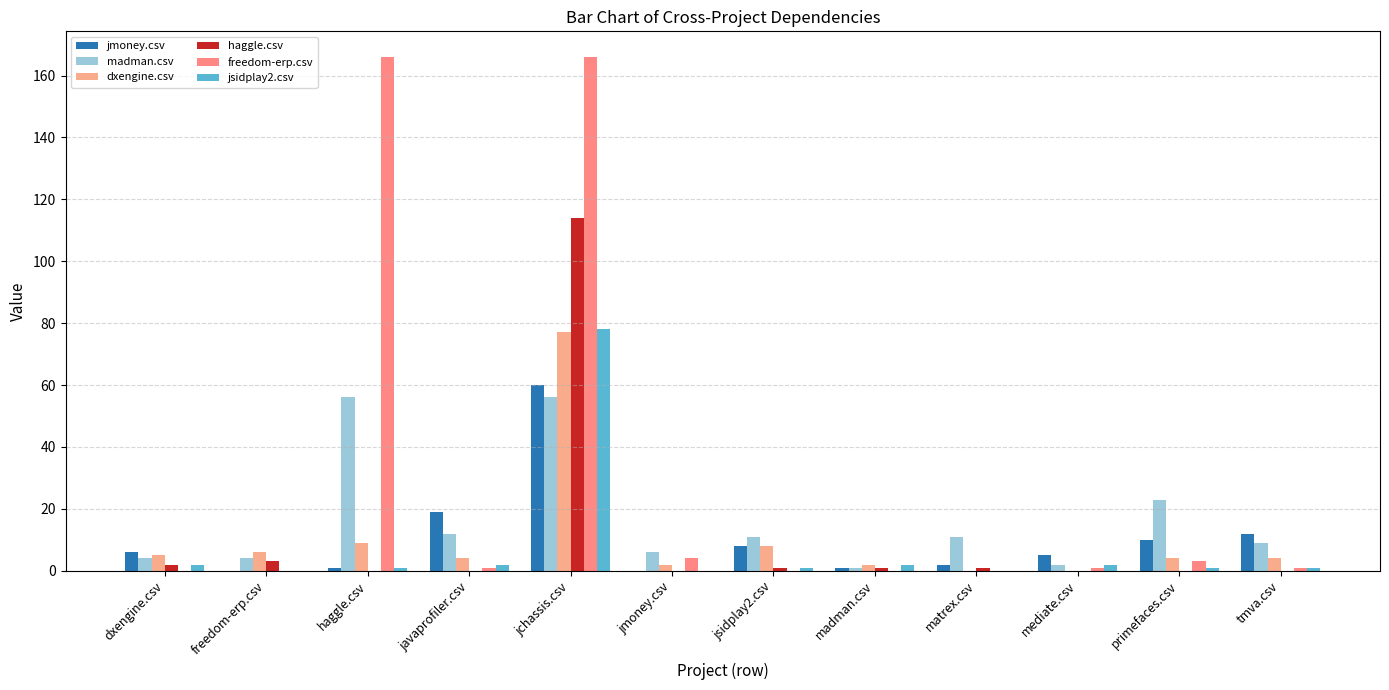

At jchassis.csv, list the series in order from largest to smallest.

freedom-erp.csv, haggle.csv, jsidplay2.csv, dxengine.csv, jmoney.csv, madman.csv